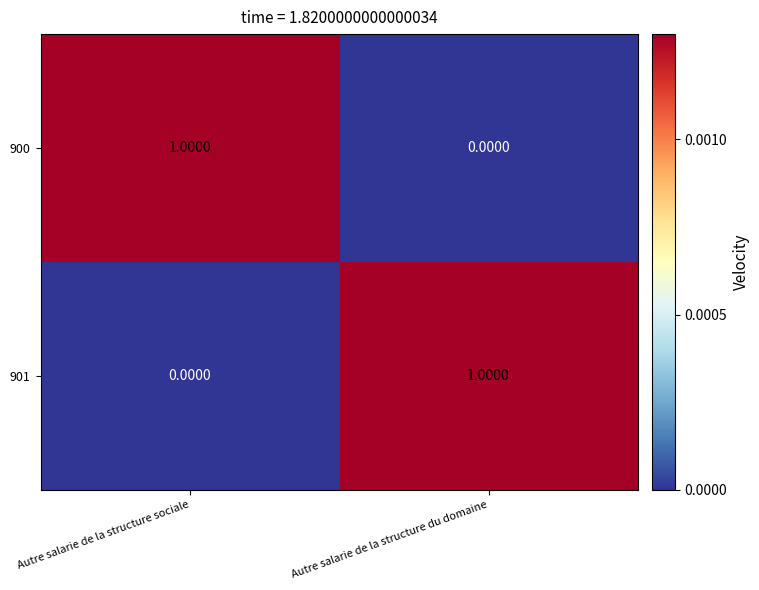

Is the value of 900 at Autre salarie de la structure sociale greater than the value of 901 at Autre salarie de la structure sociale?

Yes